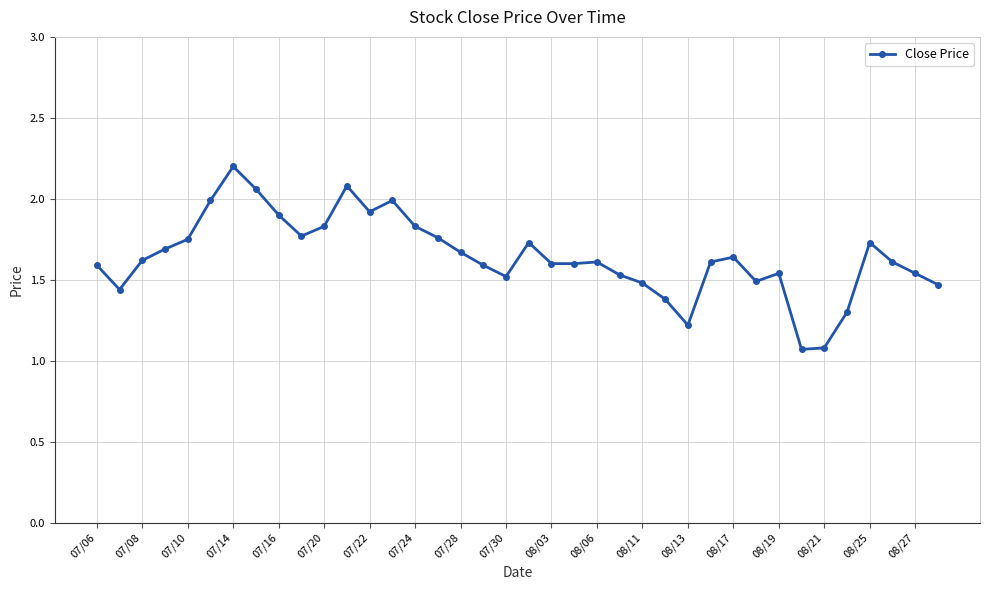

What is the sum of all values?

62.4